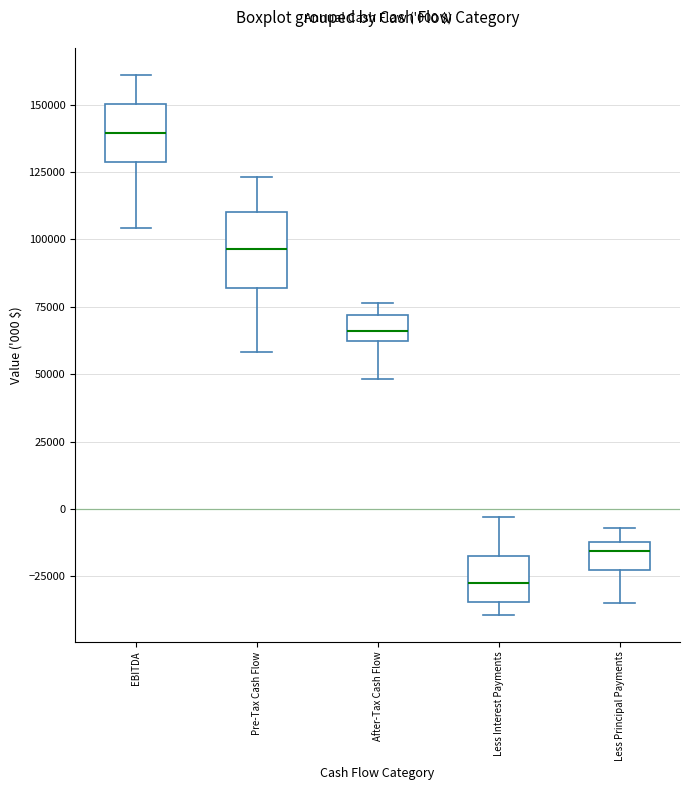

Which box is the tallest, from its lower edge to its upper edge?

Pre-Tax Cash Flow